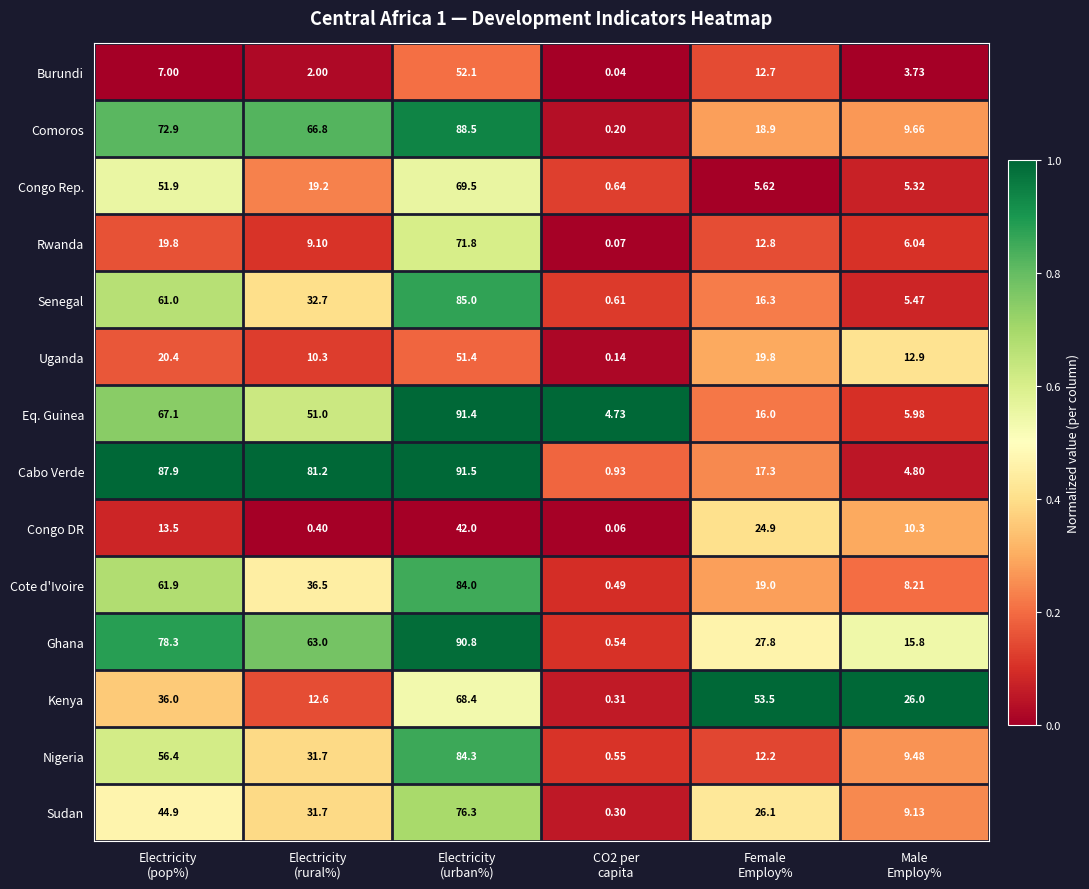

At which category is the sum across all series the highest?

Electricity
(urban%)